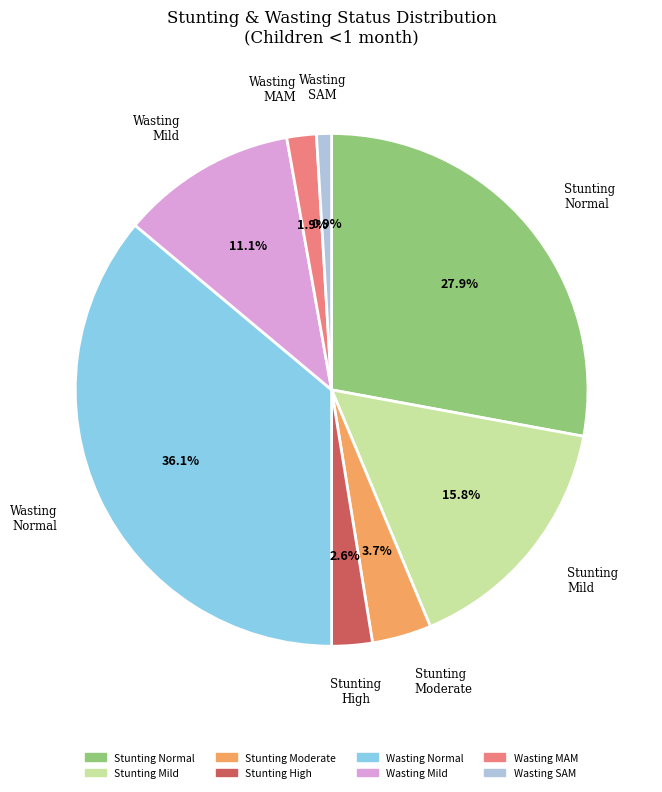

Is there any slice that represents more than half of the pie?

No